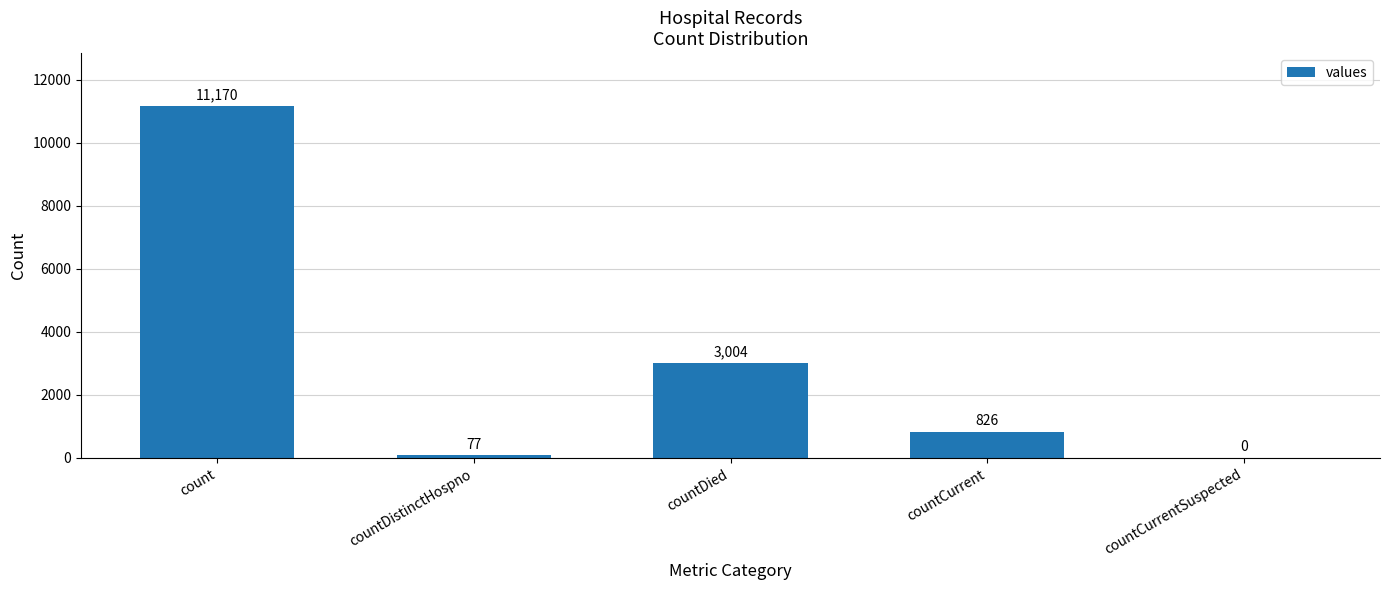

How many positive values are there?

4